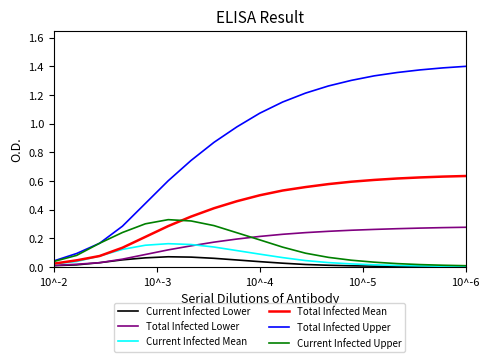

Which series has the largest total across all categories?

Total Infected Upper